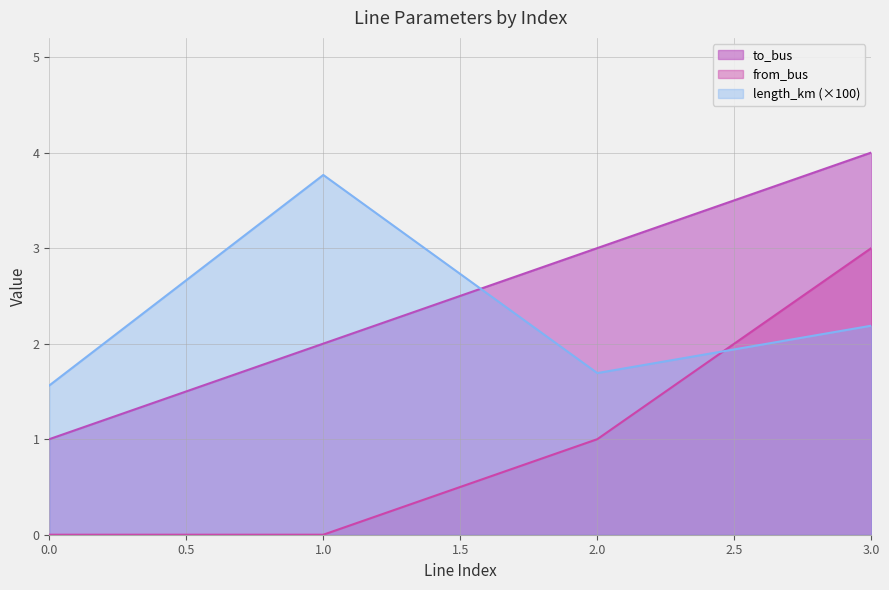

How many categories are shown in the chart?

4